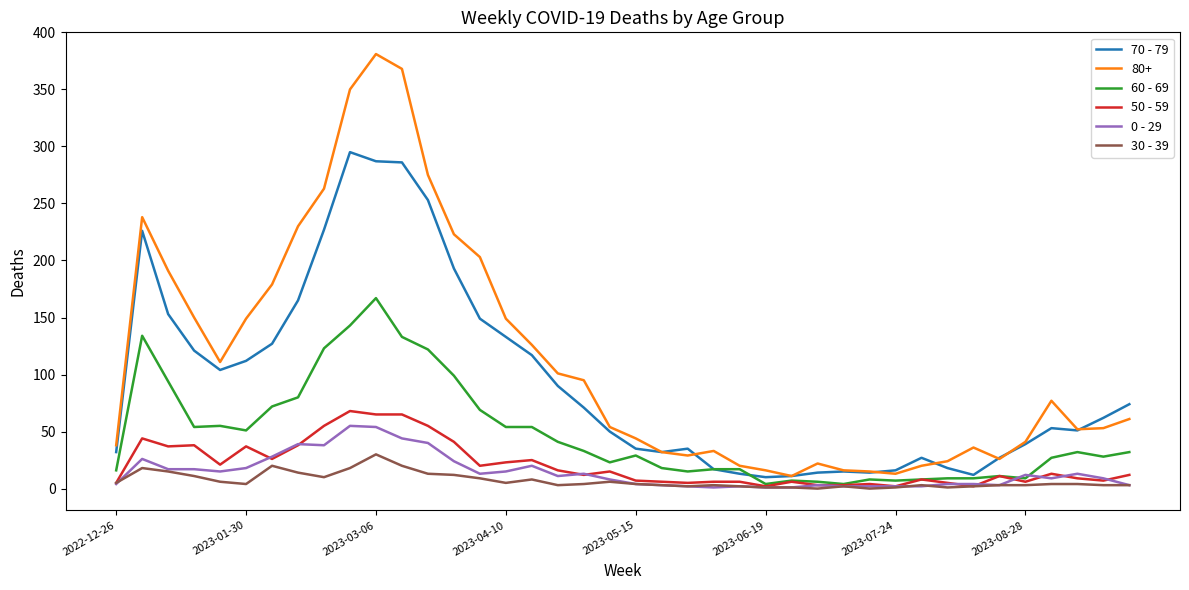

How many series are shown in this chart?

6